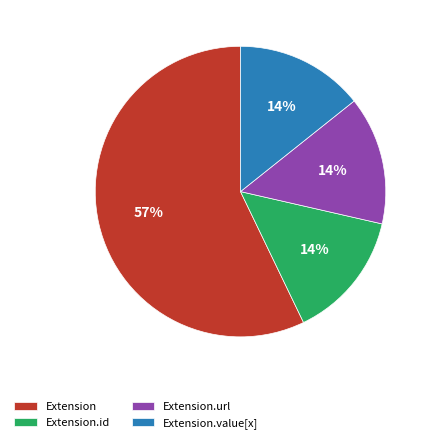

Do Extension.id and Extension.url together represent more than half of the pie?

No